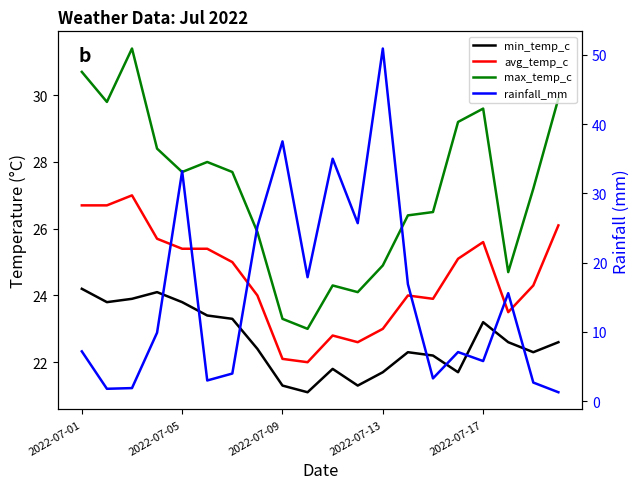

How many lines are shown in the chart?

4